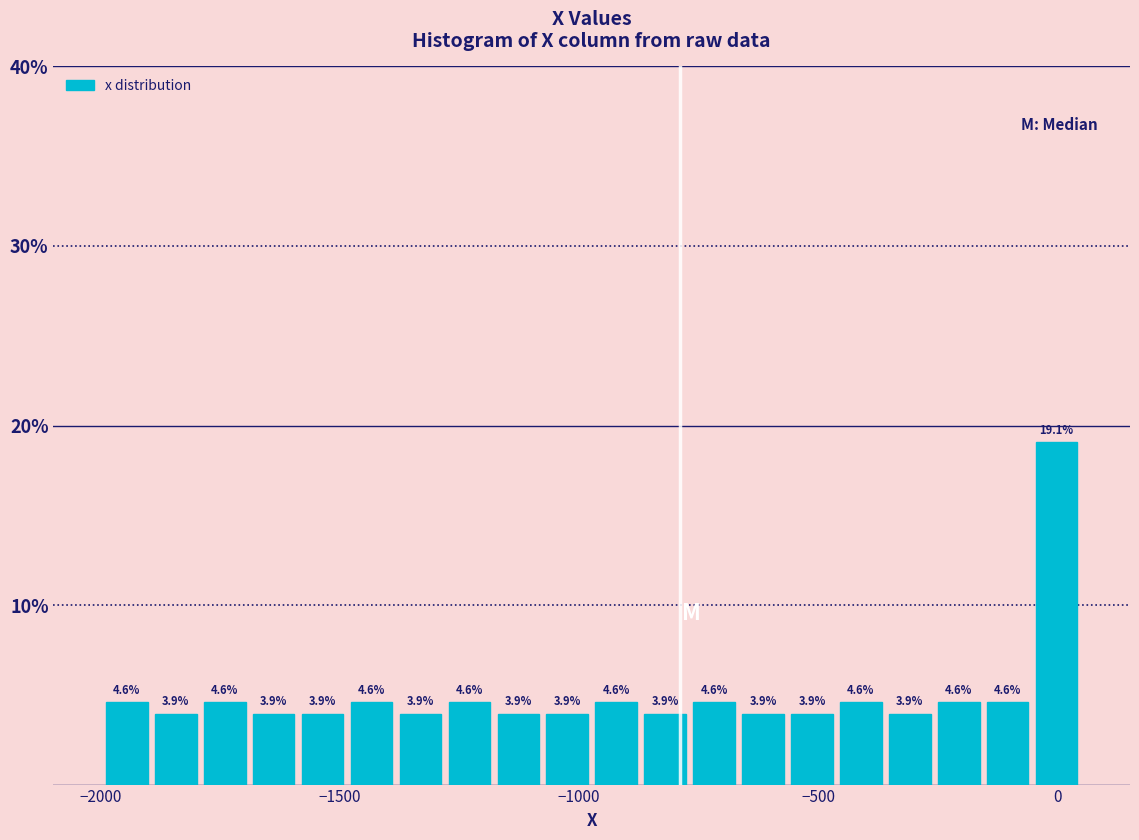

Read against the x-axis, roughly where is the centre of the tallest bar?

0